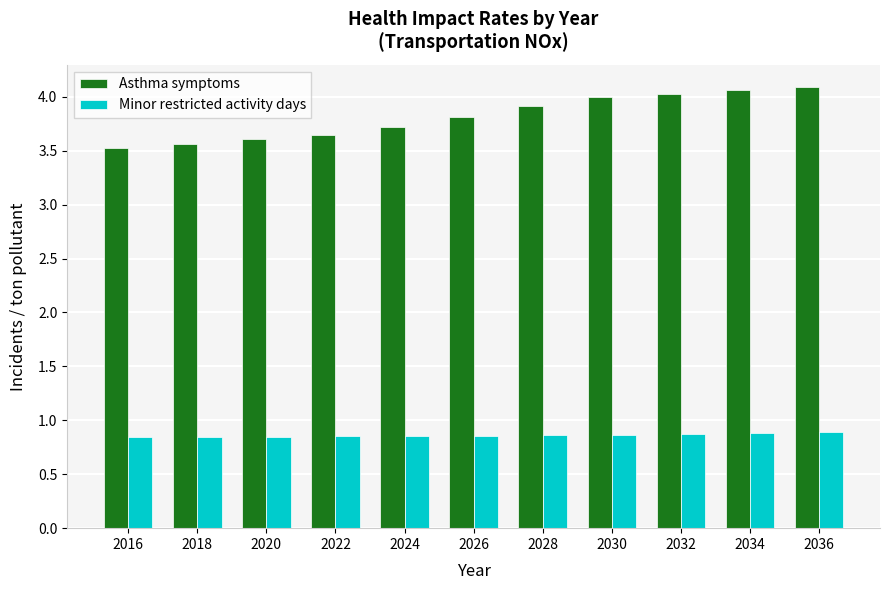

What is the difference between the Asthma symptoms values at 2034 and 2024?

0.3